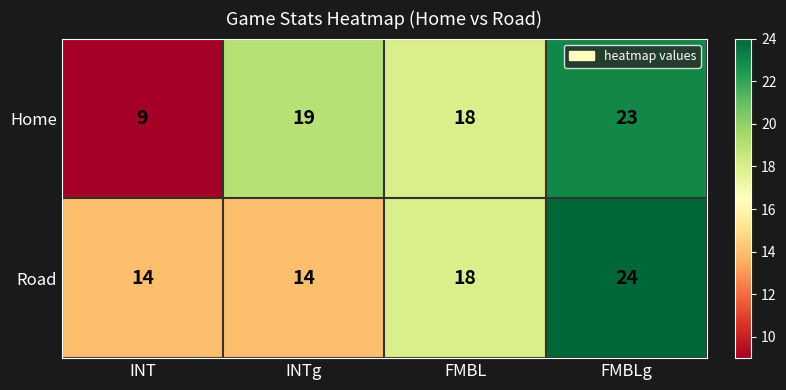

Reading left to right, what are all the values shown in this chart?

Home: 9	19	18	23
Road: 14	14	18	24